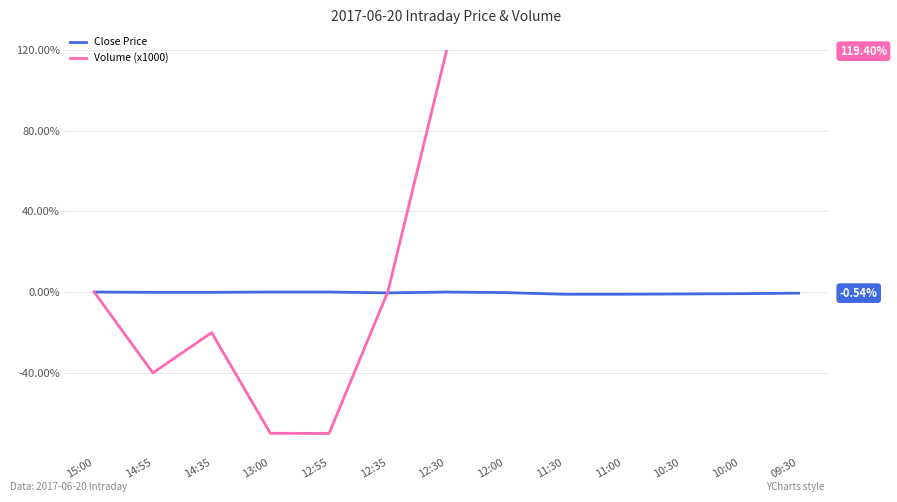

What is the label of the 11th point from the left?

10:30